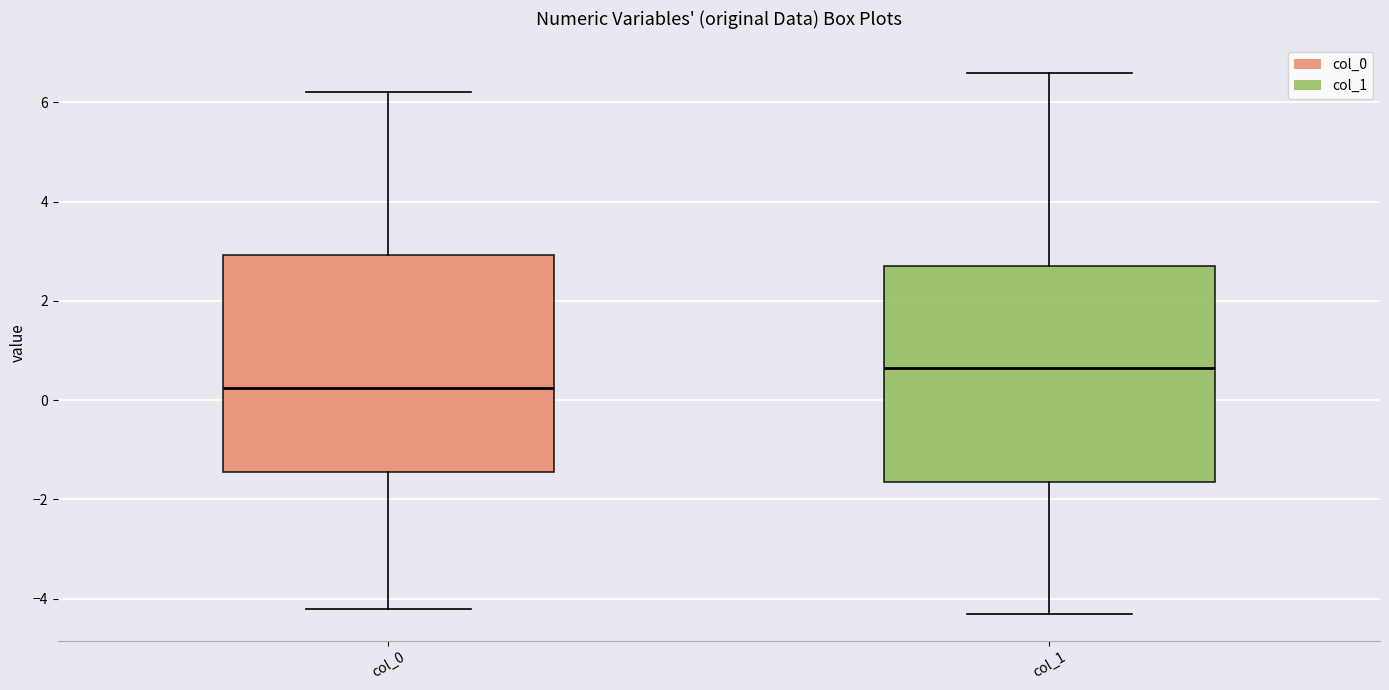

Reading left to right, transcribe this box plot: for each box, give where its median line is, the range the box spans, and where its two whiskers end, as read against the y-axis. The values are not printed on the chart, so give them approximately, as read against the axis.

col_0: median 0.2, box -1.4 to 3.0, whiskers -4.2 to 6.2
col_1: median 0.6, box -1.6 to 2.8, whiskers -4.2 to 6.6